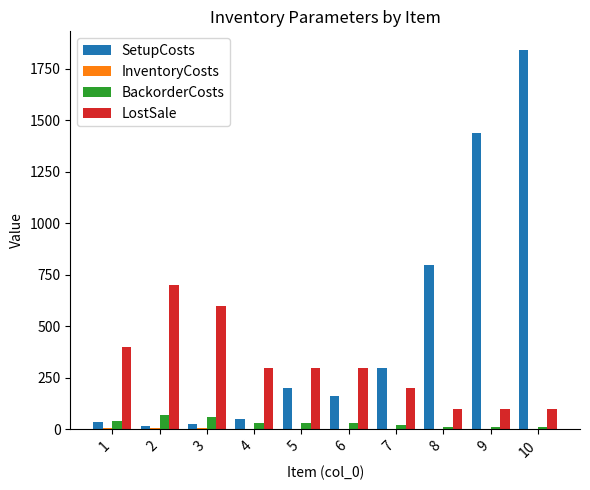

Between 3 and 9, which series saw the biggest shift?

SetupCosts